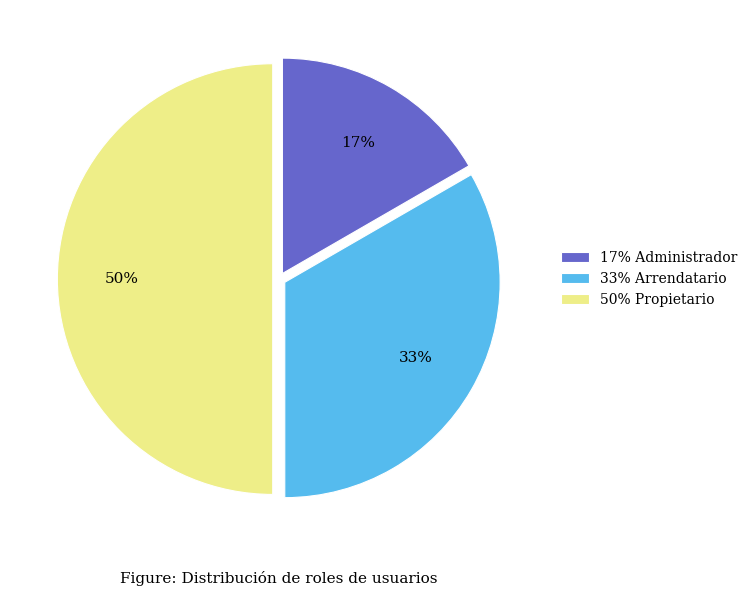

Does 33% Arrendatario represent more than half of the total?

No